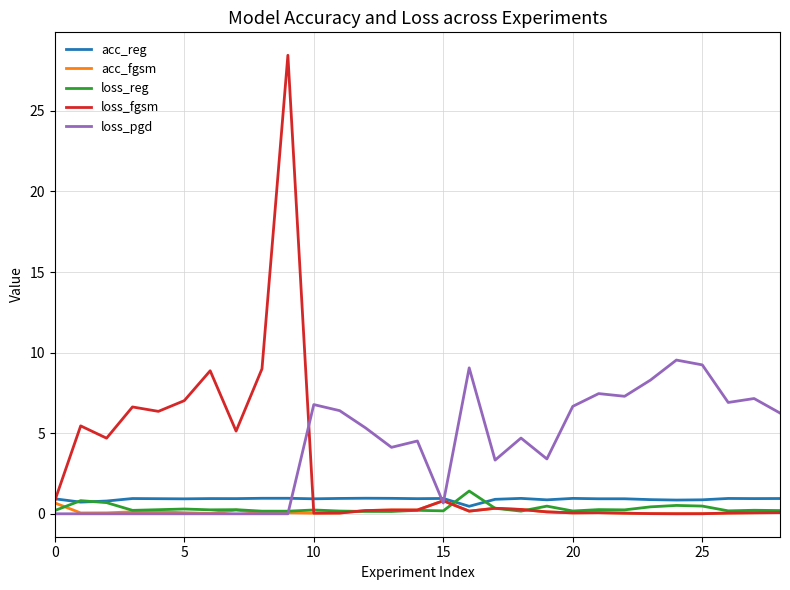

What is the maximum value shown in the chart?

28.4